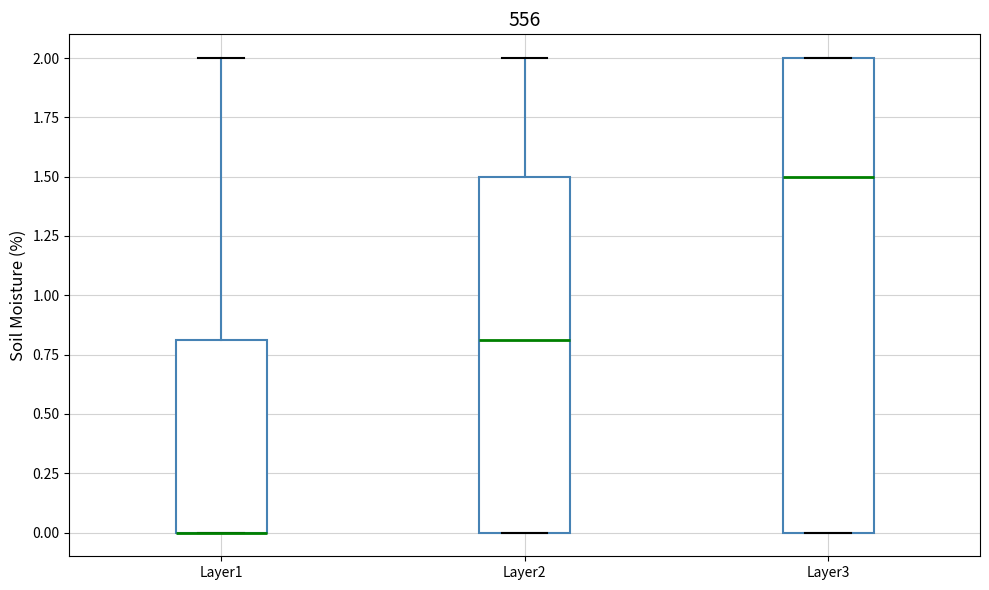

Where does the median line of the box for Layer3 sit on the y-axis? The values are not printed on the chart, so give them approximately, as read against the axis.

1.5